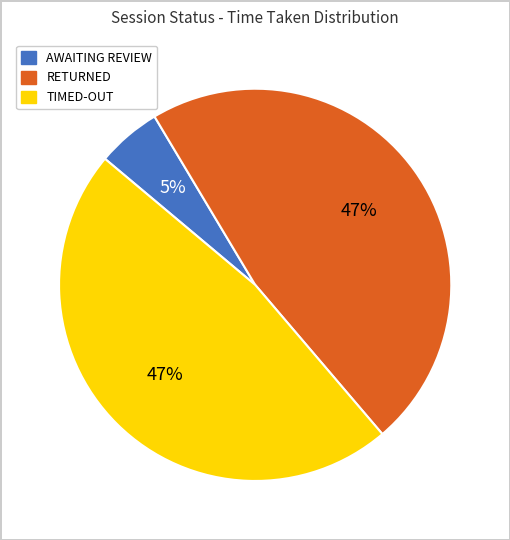

To the nearest percent, what is the difference between the RETURNED and AWAITING REVIEW slice percentages?

42%